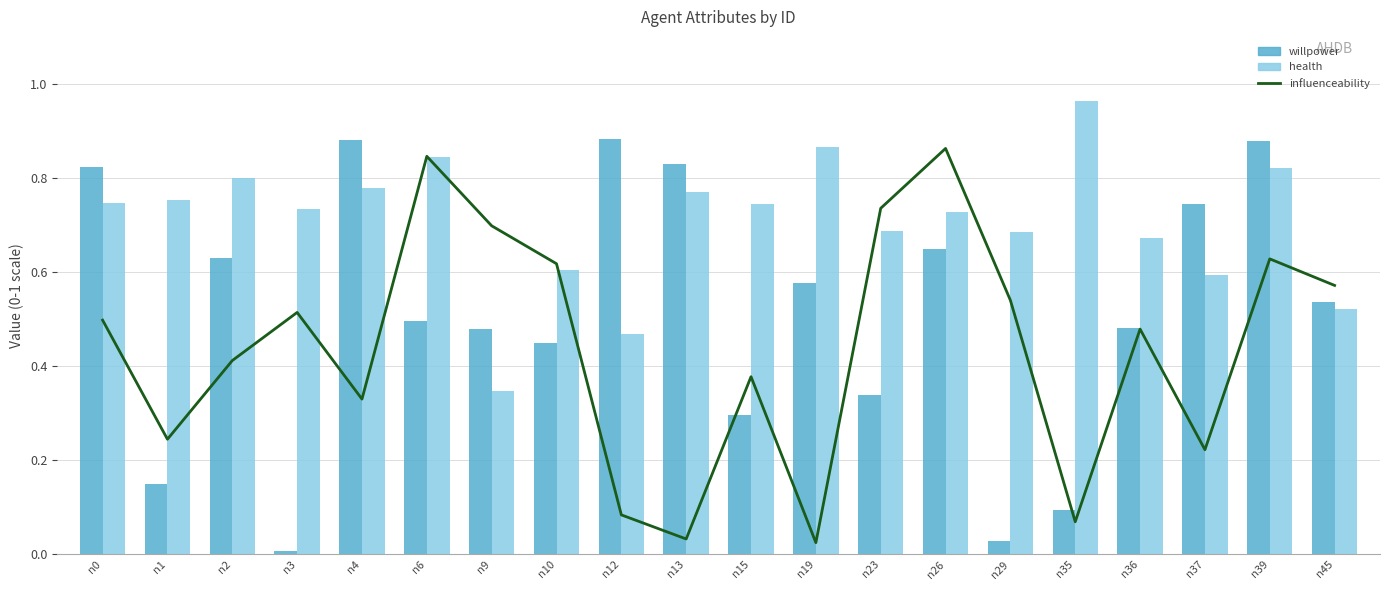

Which series changed the most between n13 and n15?

willpower